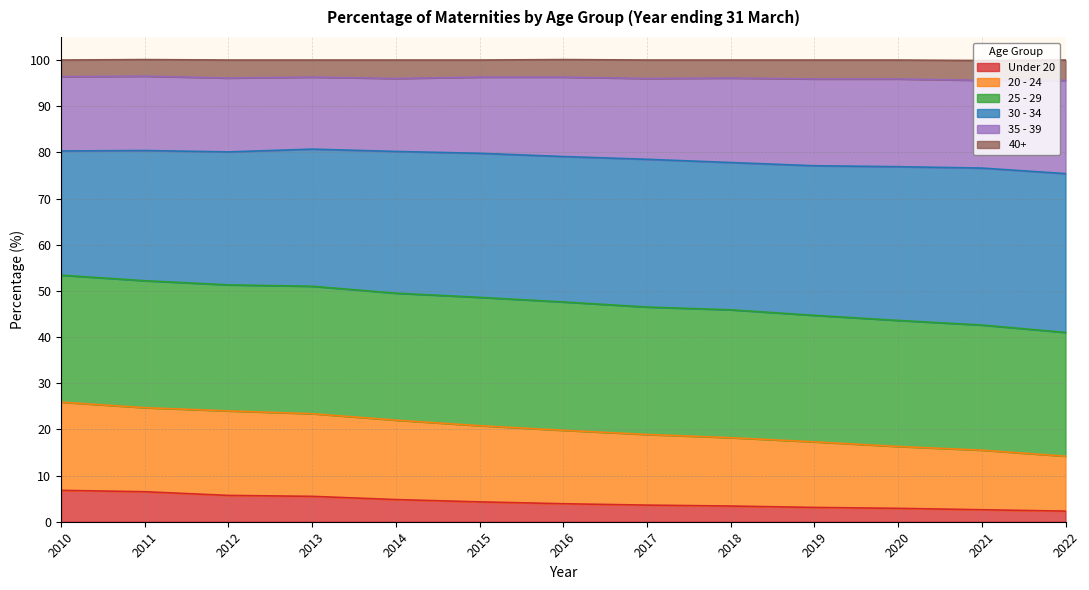

Where is the first local maximum for 35 - 39?

2011